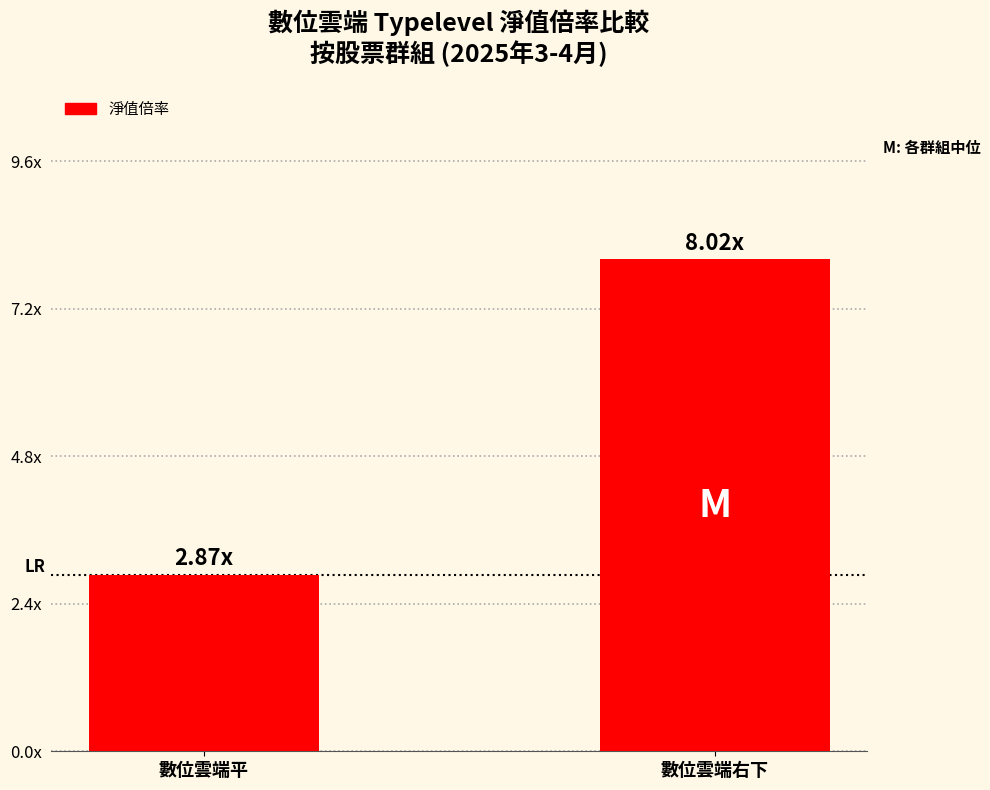

Reading left to right, what are all the values shown in this chart?

數位雲端平=2.9	數位雲端右下=8.0